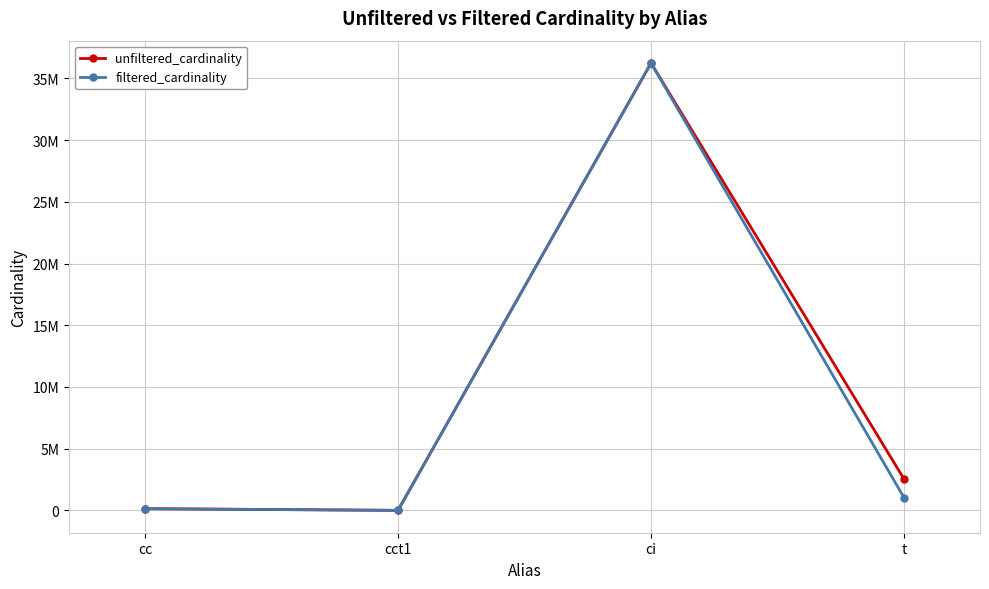

Which has a higher value, cc or cct1?

cc